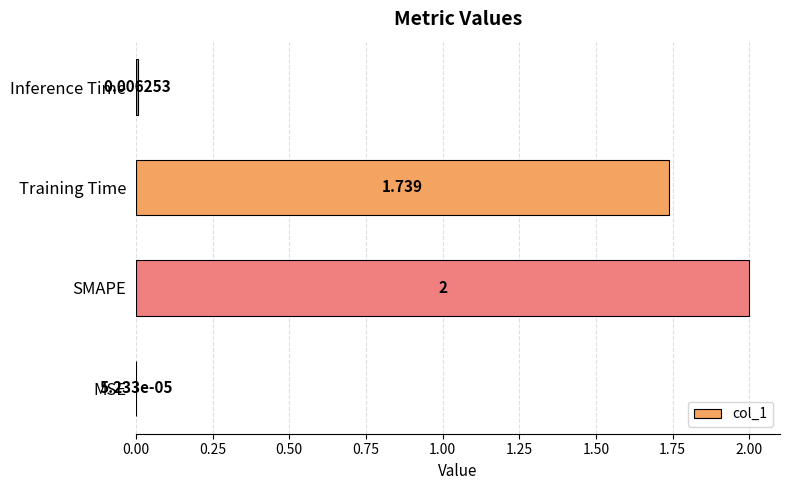

At which category does the chart reach its peak across all series?

SMAPE